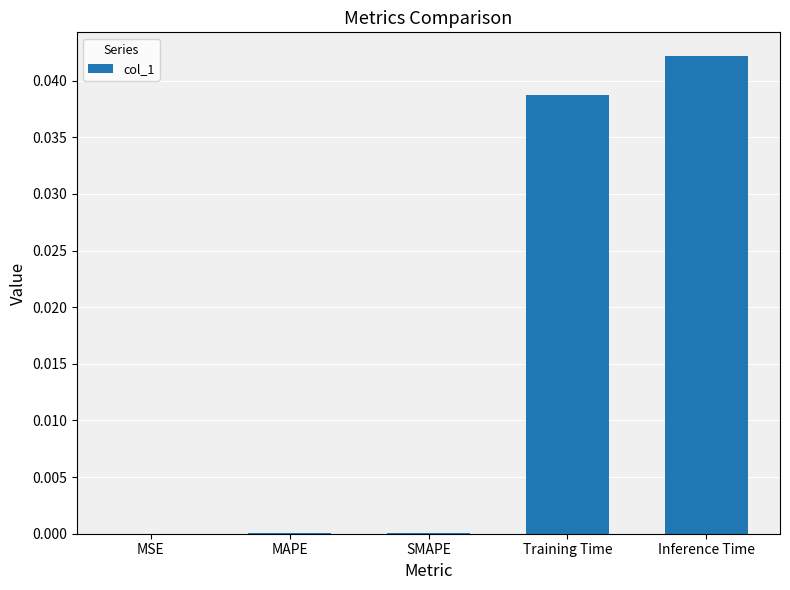

What is the sum of all values?

0.1